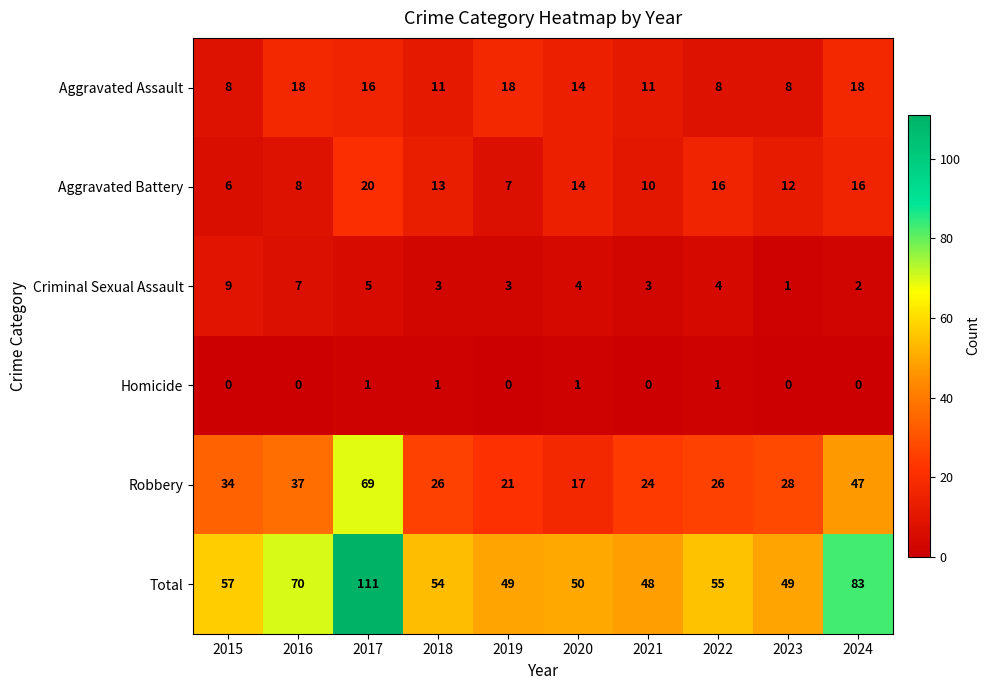

At how many categories does at least one series exceed 82?

2